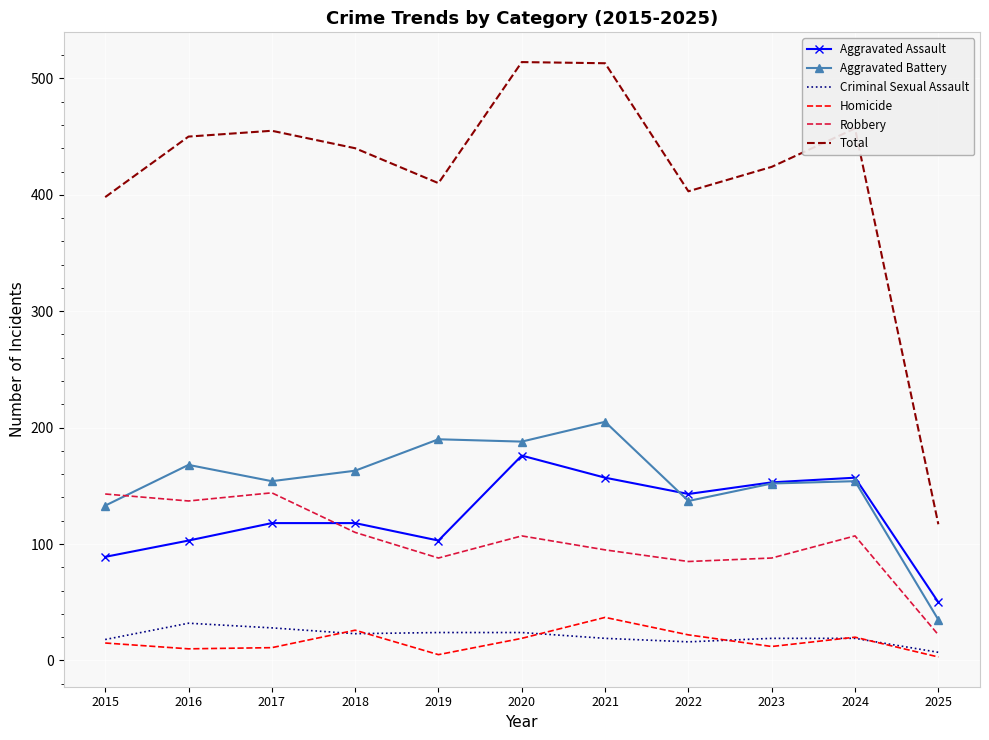

True or false: Total and Aggravated Battery cross at least once.

False